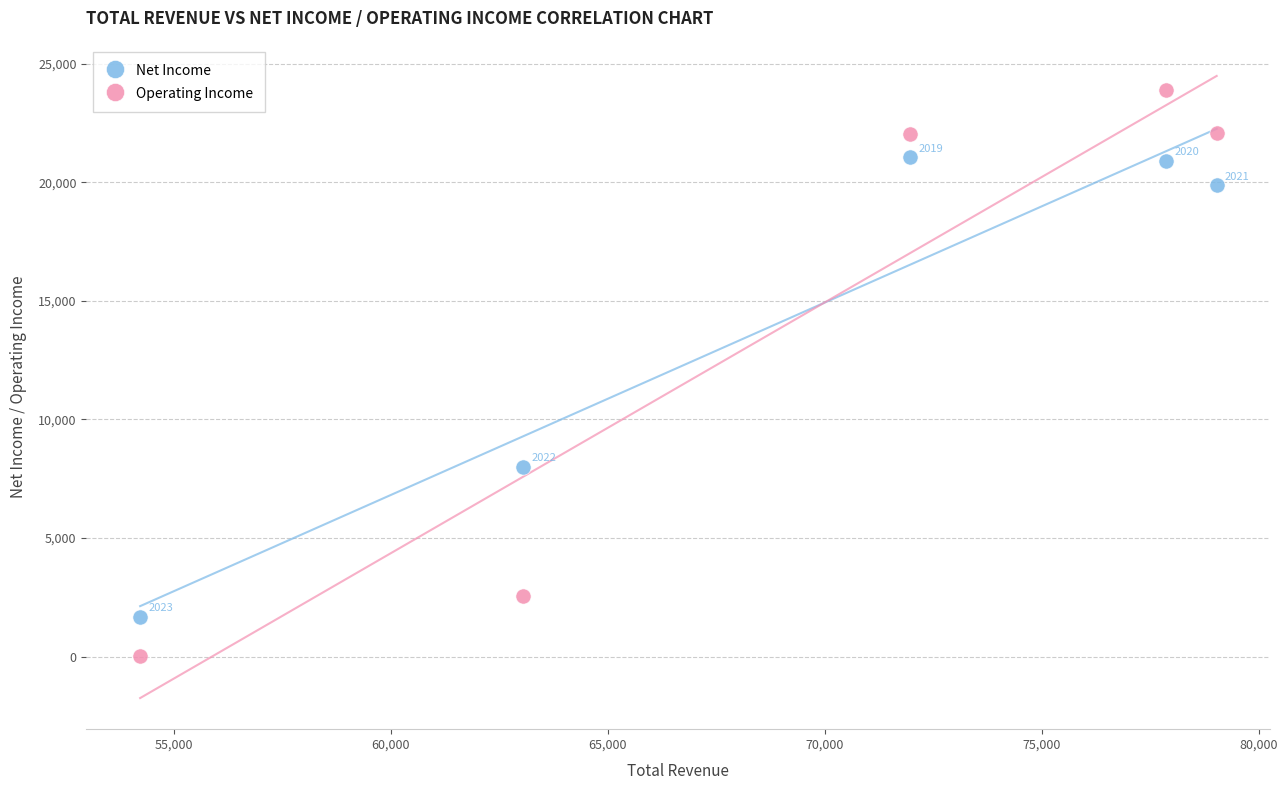

Across all series, what Y value is closest to 11953?

8014